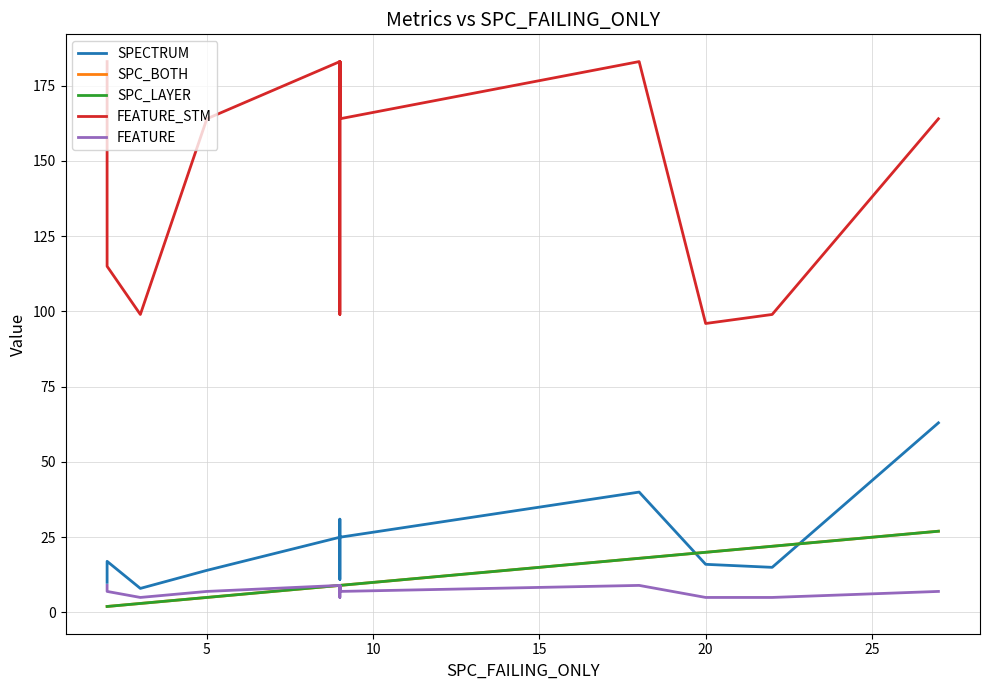

How many lines are shown in the chart?

5